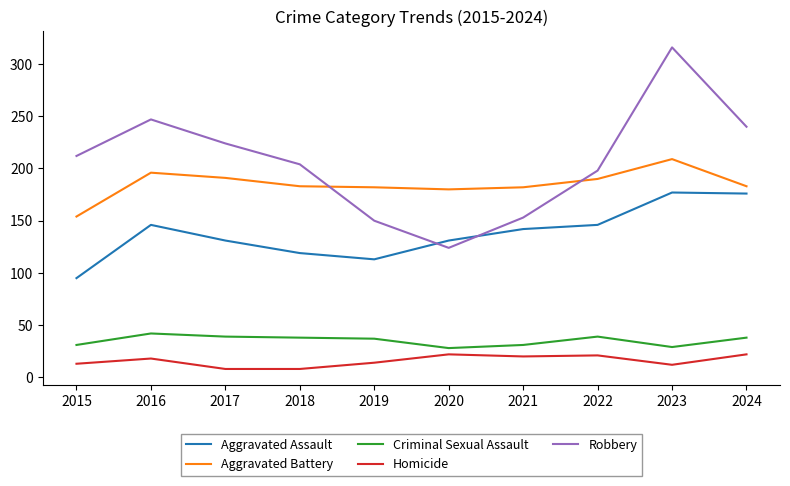

Which category has the lowest value in the Robbery series?

2020